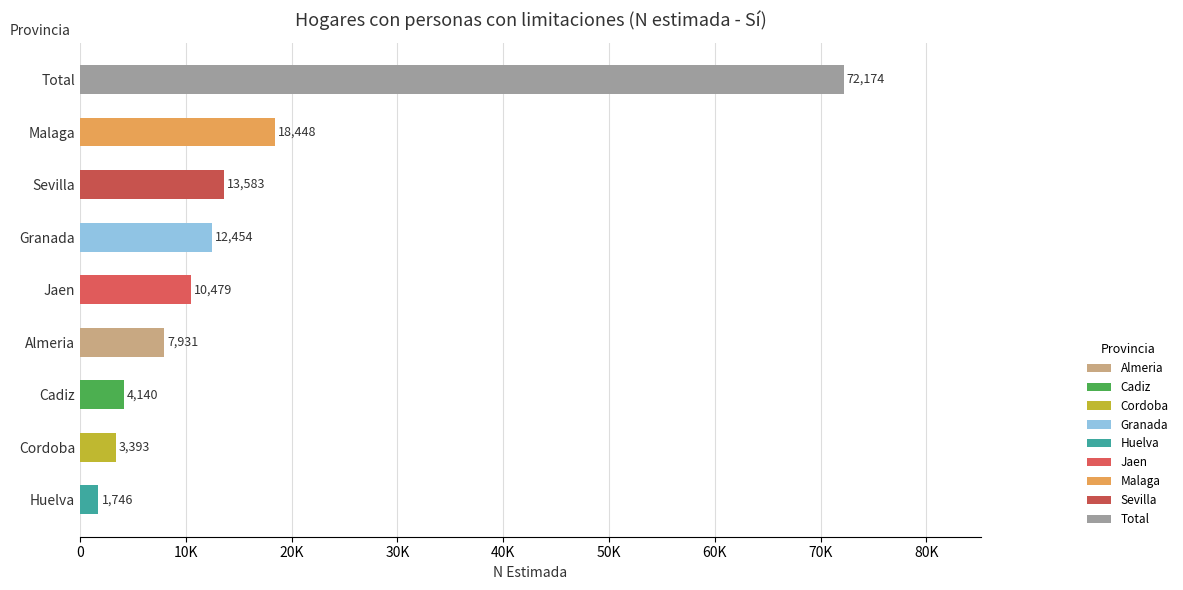

The value at Jaen is 10479. True or false?

True